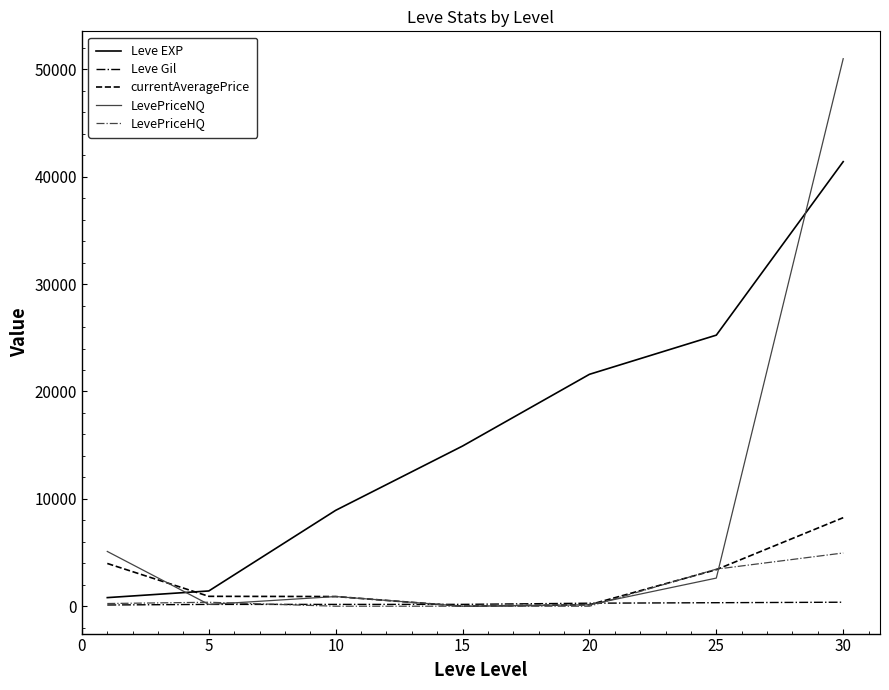

Which series has the largest total across all categories?

Leve EXP